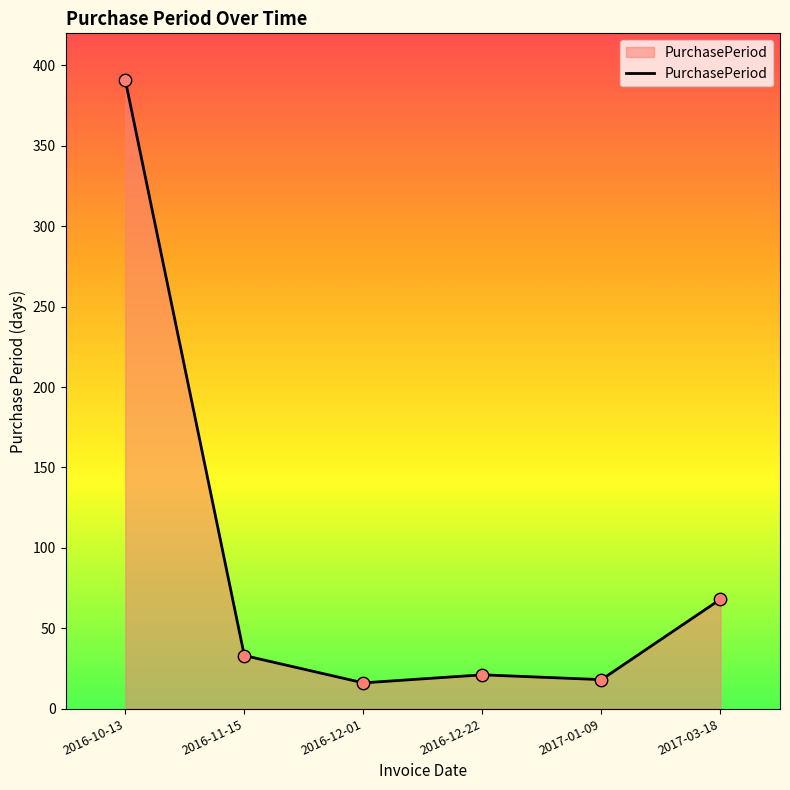

Between 2017-03-18 and 2016-12-01, which is larger?

2017-03-18